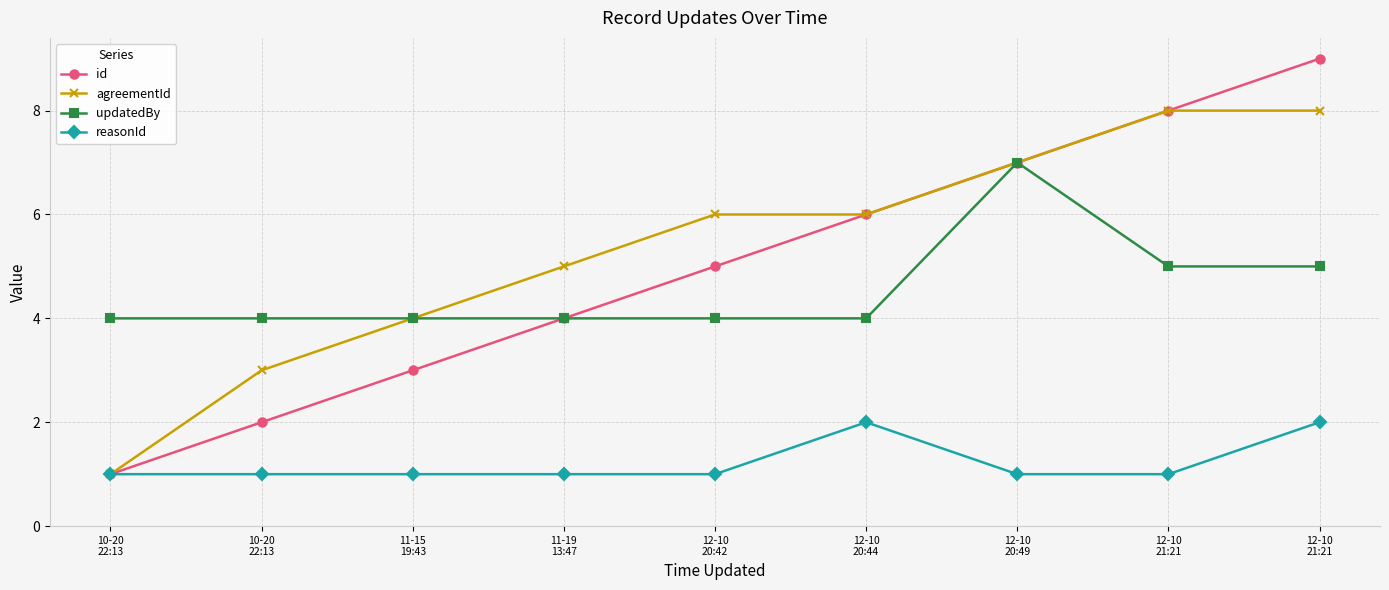

How many values in the id series are below 5?

4